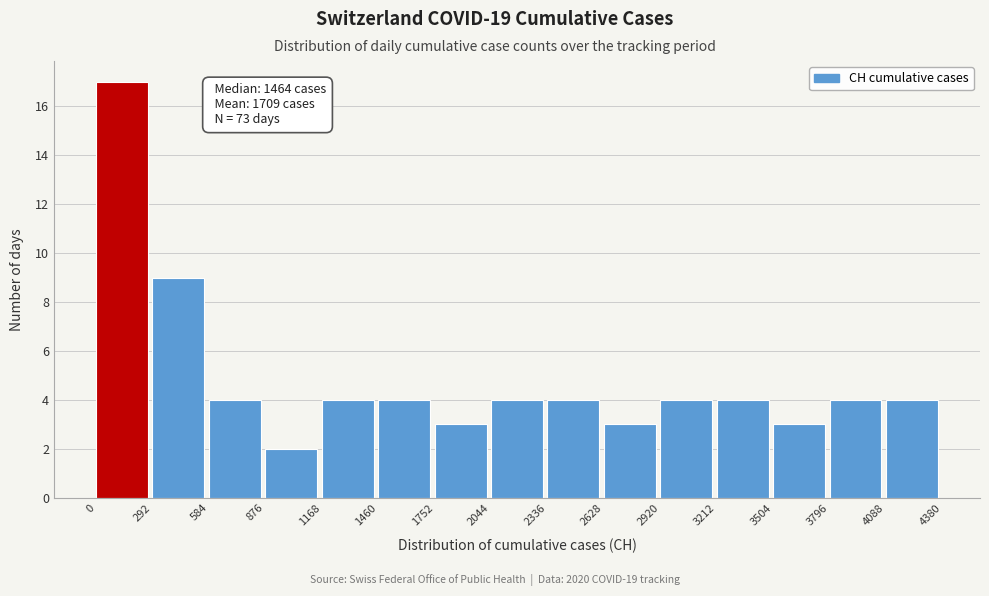

Which range on the x-axis has the tallest bar?

0 to 292